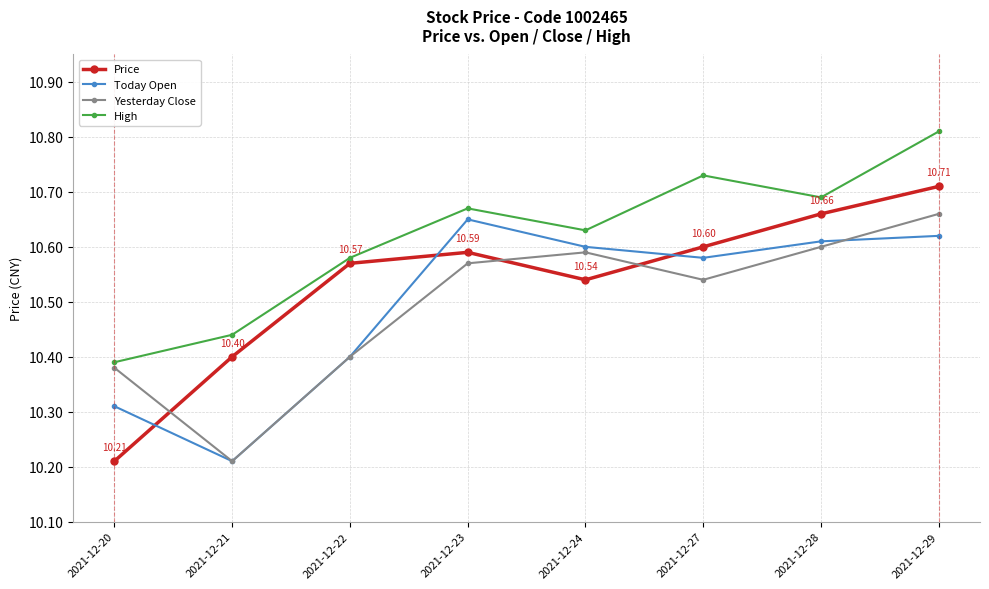

Rank the categories by High value from lowest to highest.

2021-12-20, 2021-12-21, 2021-12-22, 2021-12-24, 2021-12-23, 2021-12-28, 2021-12-27, 2021-12-29